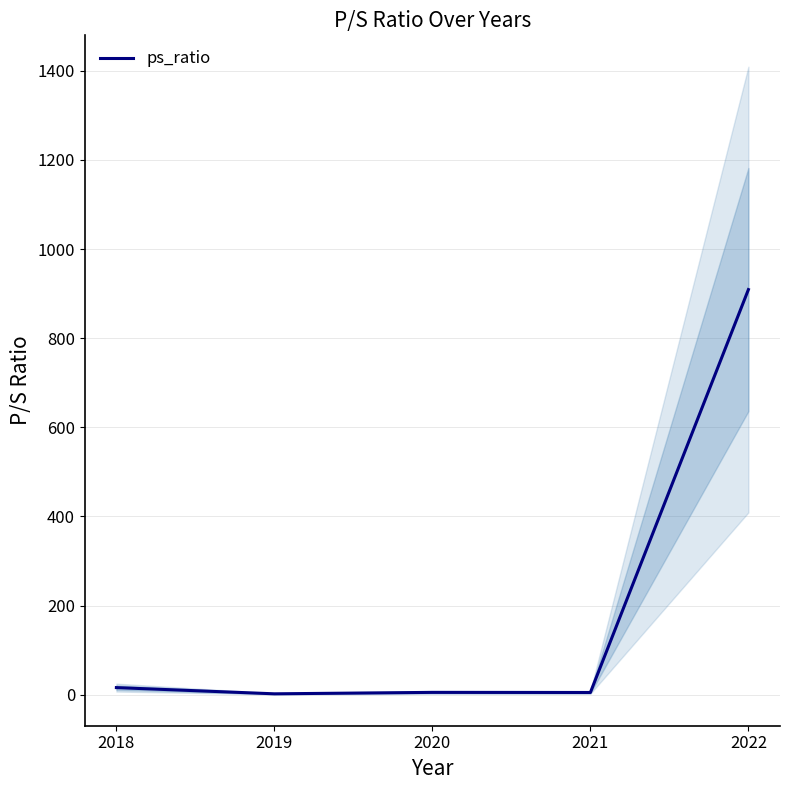

Does the chart display data point markers on the line(s)?

No